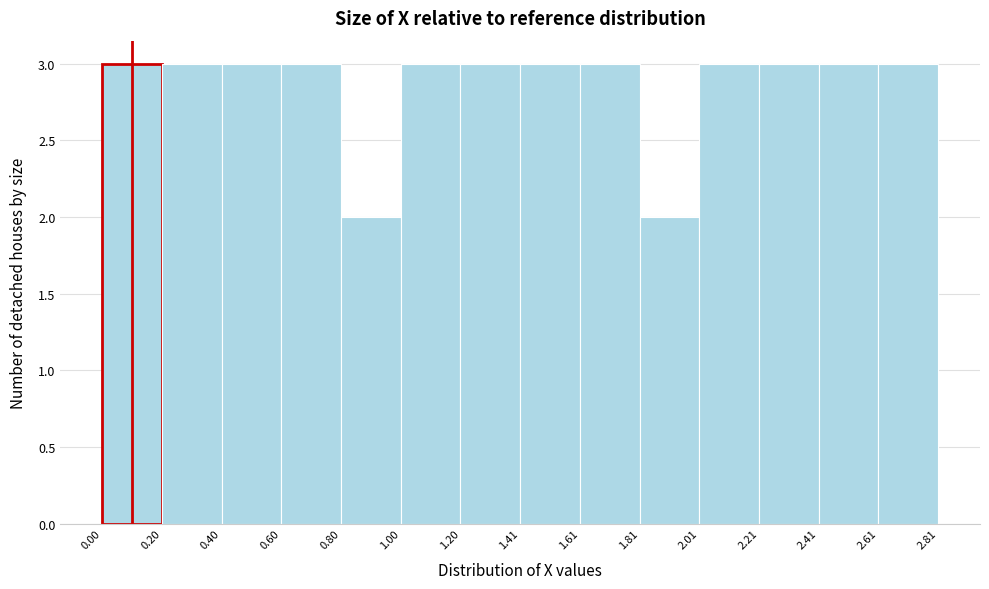

Reading left to right, transcribe this chart: for each bar, give the range it covers on the x-axis and its height. The values are not printed on the chart, so give them approximately, as read against the axis.

0.00 to 0.20: 3
0.20 to 0.40: 3
0.40 to 0.60: 3
0.60 to 0.80: 3
0.80 to 1.00: 2
1.00 to 1.20: 3
1.20 to 1.41: 3
1.41 to 1.61: 3
1.61 to 1.81: 3
1.81 to 2.01: 2
2.01 to 2.21: 3
2.21 to 2.41: 3
2.41 to 2.61: 3
2.61 to 2.81: 3